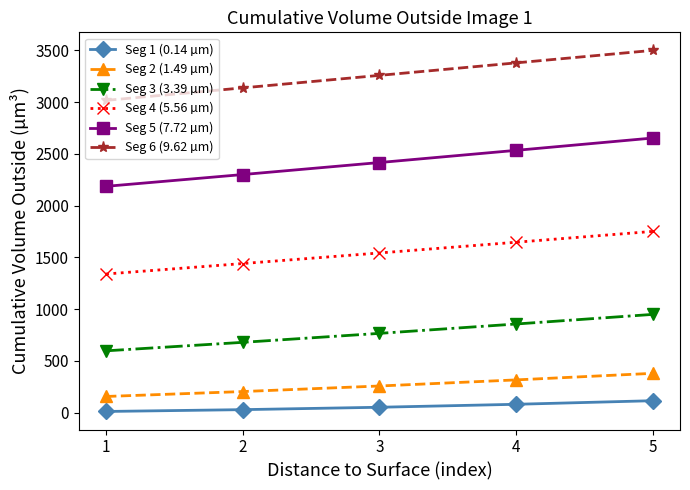

What is the value of the Seg 1 (0.14 µm) point at the 4th from the left?

81.9